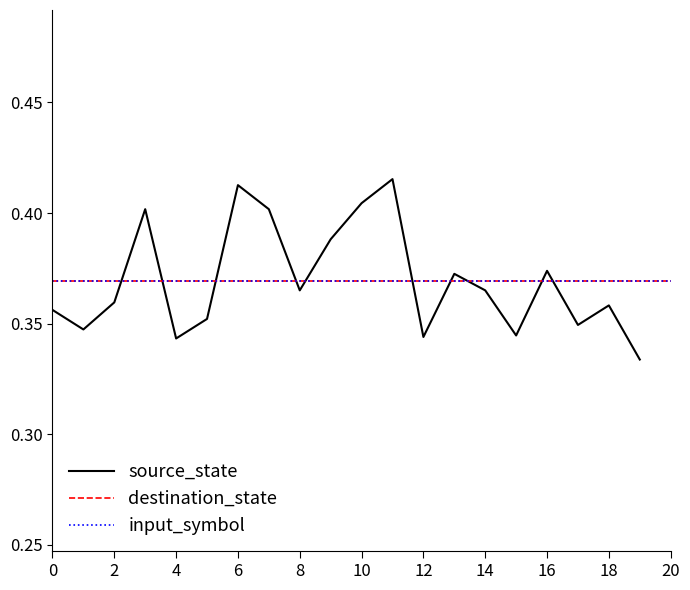

The value at 13 is 0.6. True or false?

False